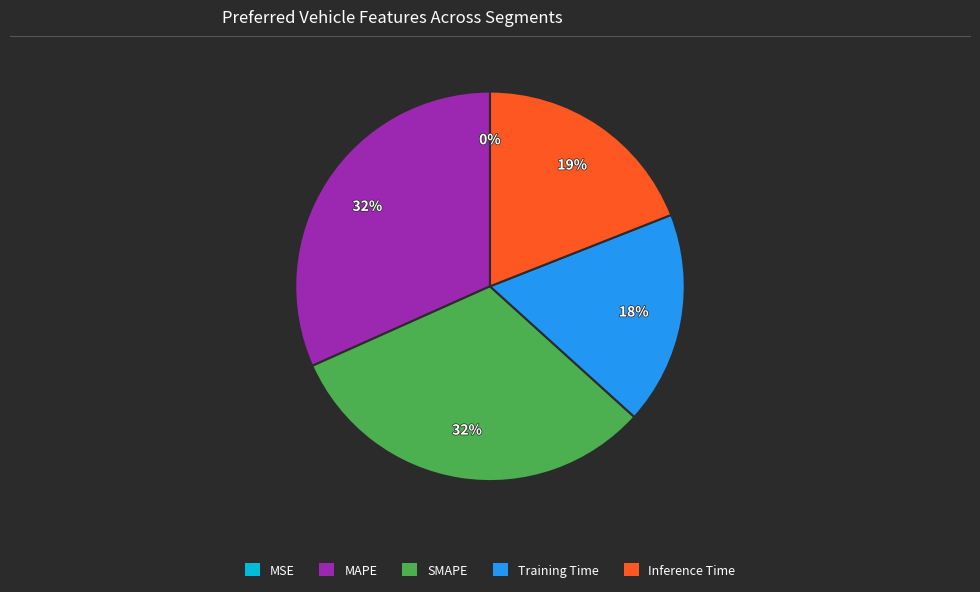

Does any single category account for the majority?

No